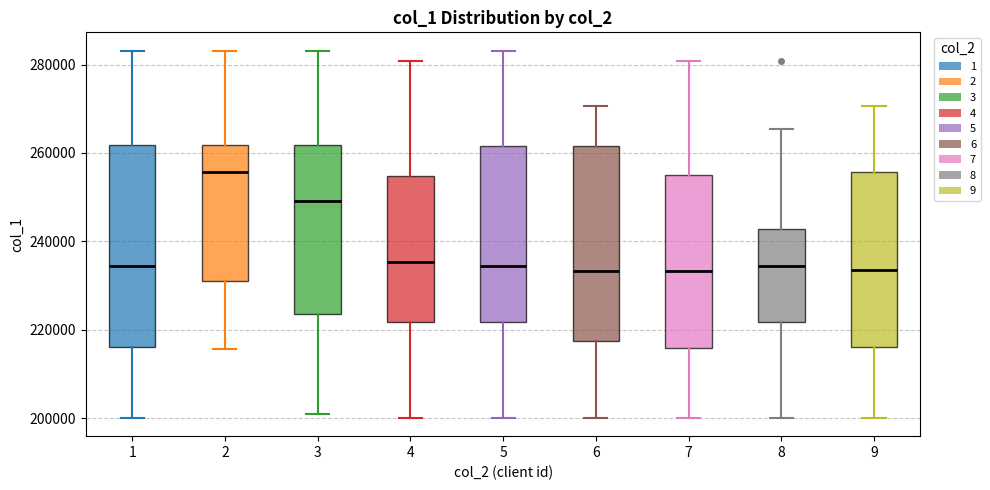

Reading left to right, read every box against the y-axis: the position of its median line, the range the box covers, and the ends of its whiskers. The values are not printed on the chart, so give them approximately, as read against the axis.

1: median 234000, box 216000 to 262000, whiskers 200000 to 284000
2: median 256000, box 232000 to 262000, whiskers 216000 to 284000
3: median 250000, box 224000 to 262000, whiskers 200000 to 284000
4: median 236000, box 222000 to 254000, whiskers 200000 to 280000
5: median 234000, box 222000 to 262000, whiskers 200000 to 284000
6: median 234000, box 218000 to 262000, whiskers 200000 to 270000
7: median 234000, box 216000 to 256000, whiskers 200000 to 280000
8: median 234000, box 222000 to 242000, whiskers 200000 to 266000
9: median 234000, box 216000 to 256000, whiskers 200000 to 270000